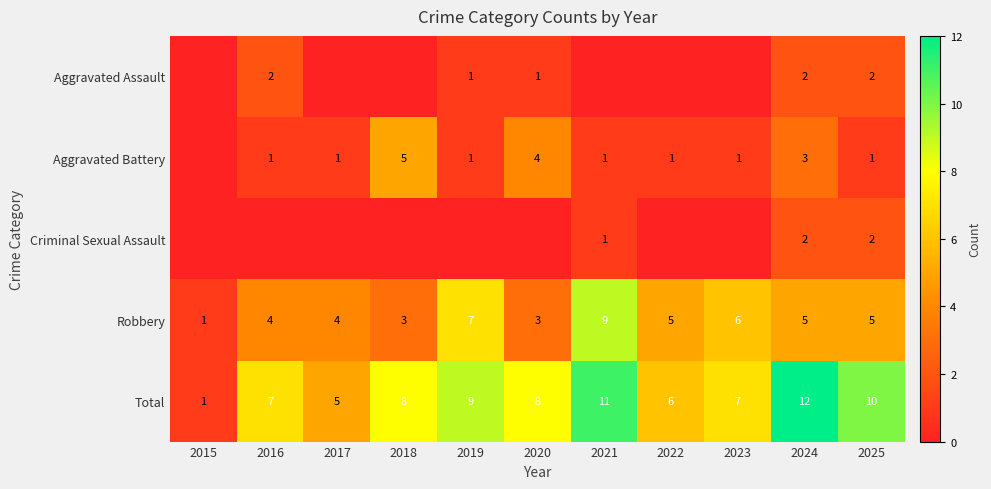

Where is Total nearest to the value 6?

2022